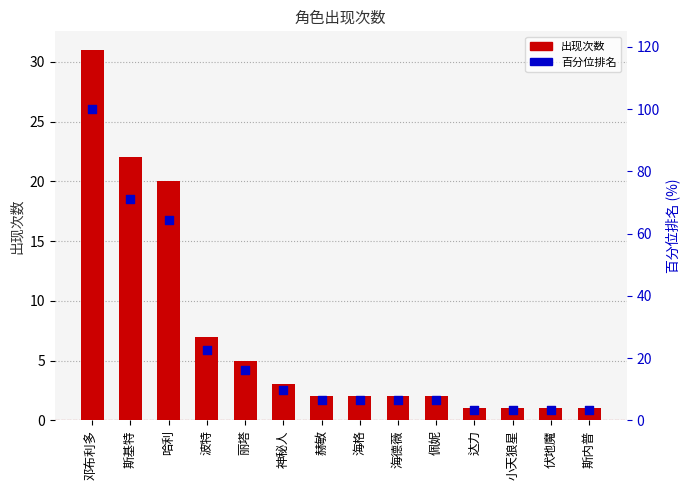

Is the value of 出现次数 at 佩妮 greater than the value of 百分位排名 at 邓布利多?

No